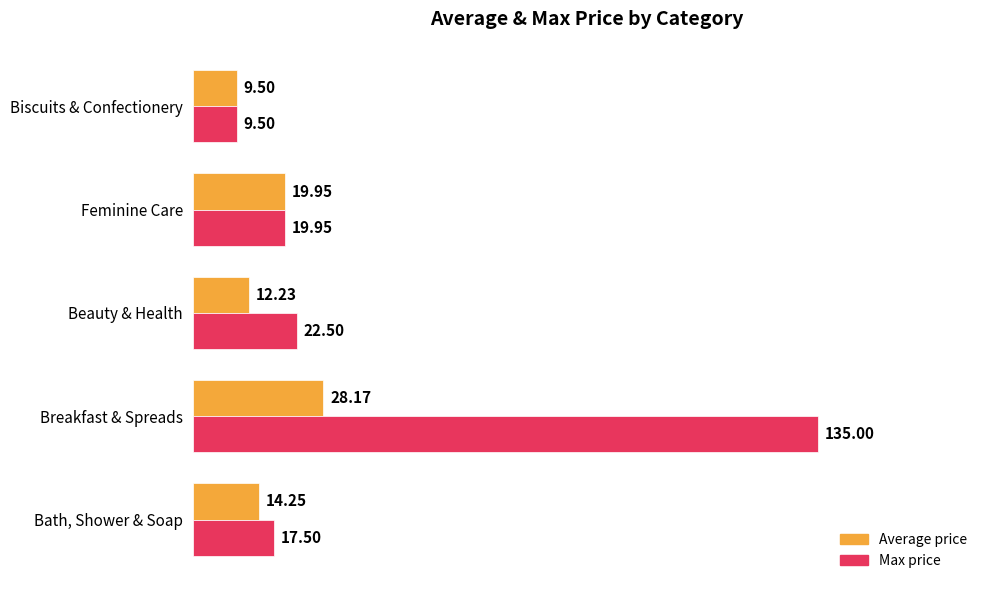

Which label corresponds to the smallest value in the chart?

Biscuits & Confectionery